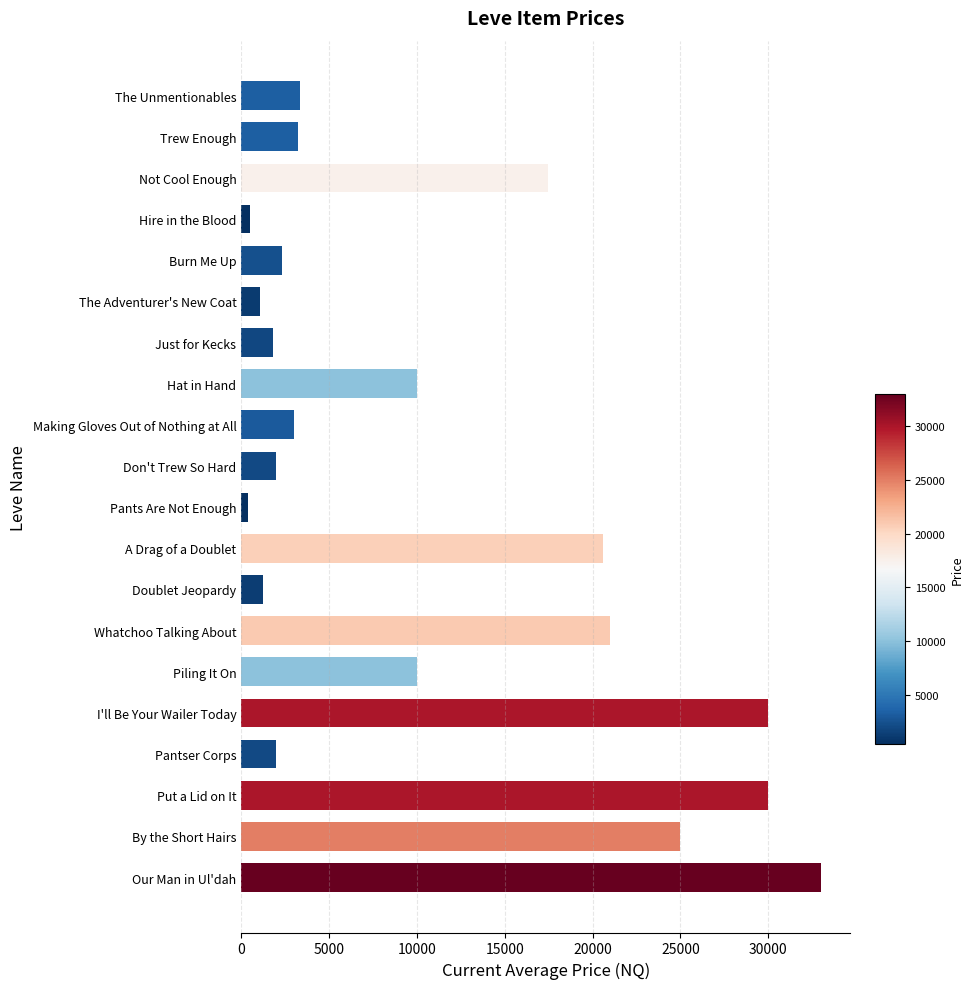

What is the value of the 17th bar from the top?

2000